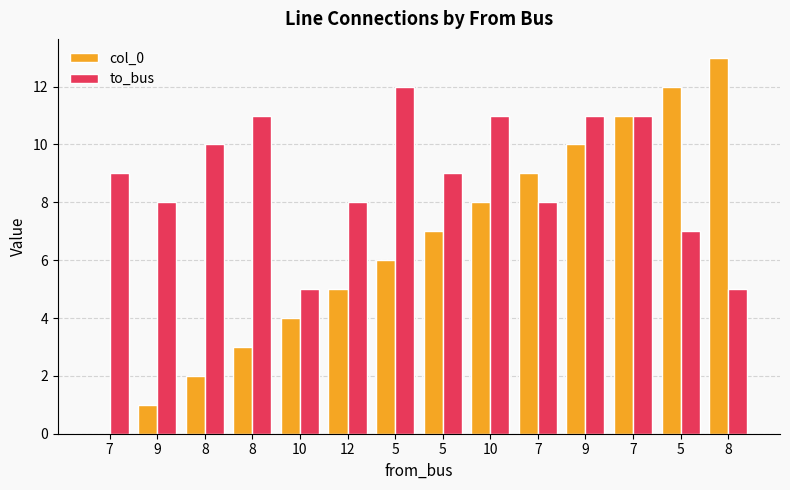

How many distinct data groups are displayed?

2